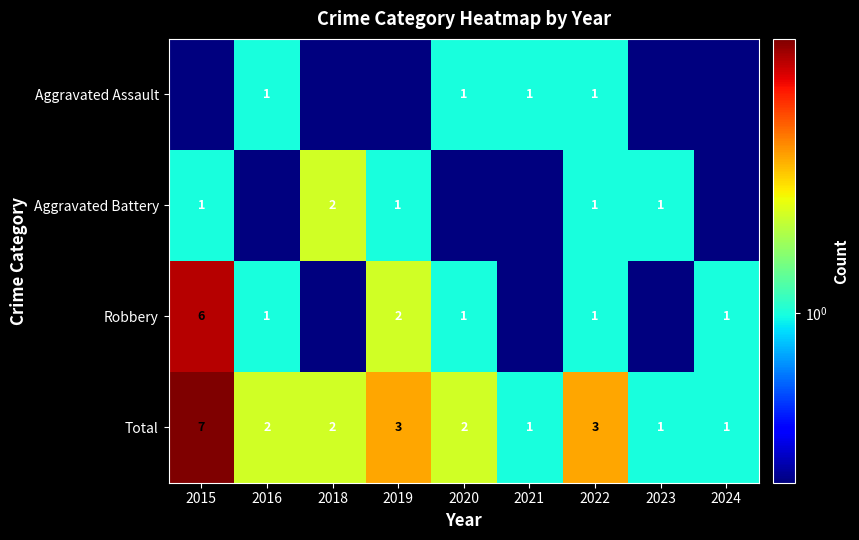

What is the spread (max minus min) of values at 2015?

6.9